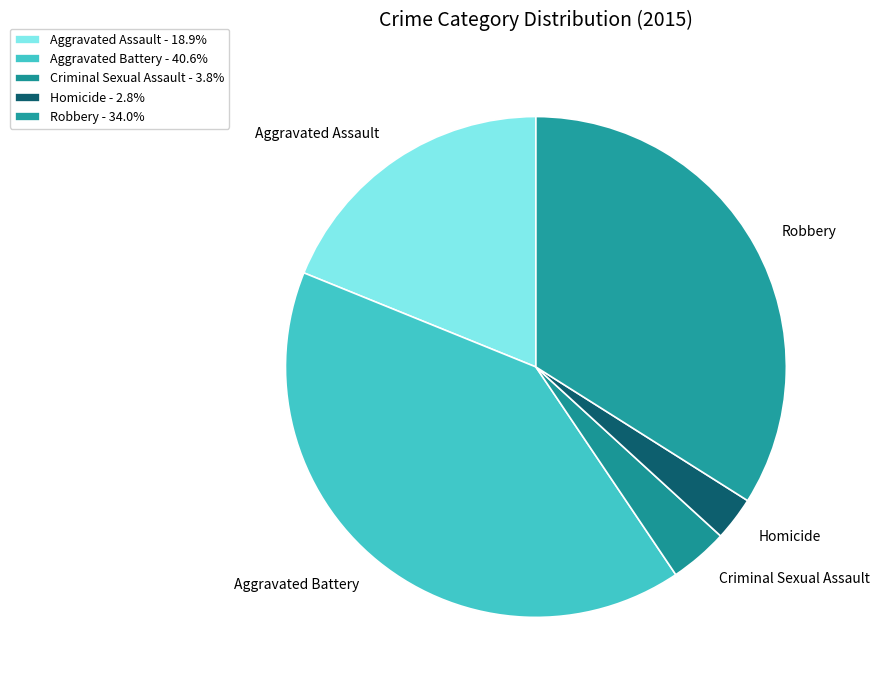

Is there a majority slice in this chart?

No